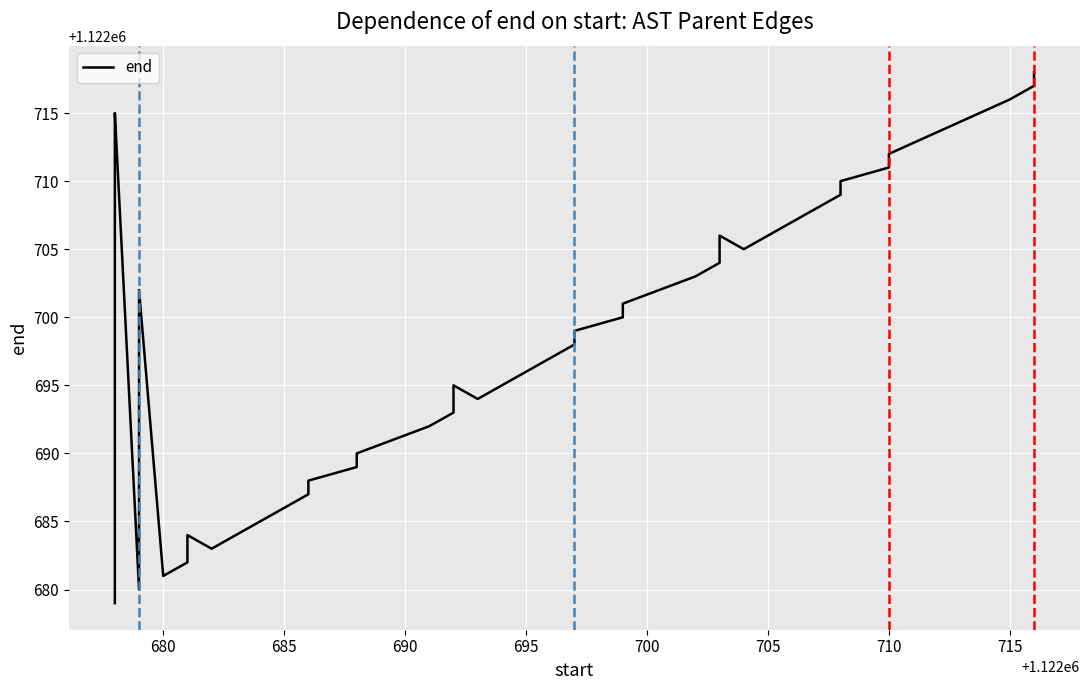

How many series are shown in this chart?

1